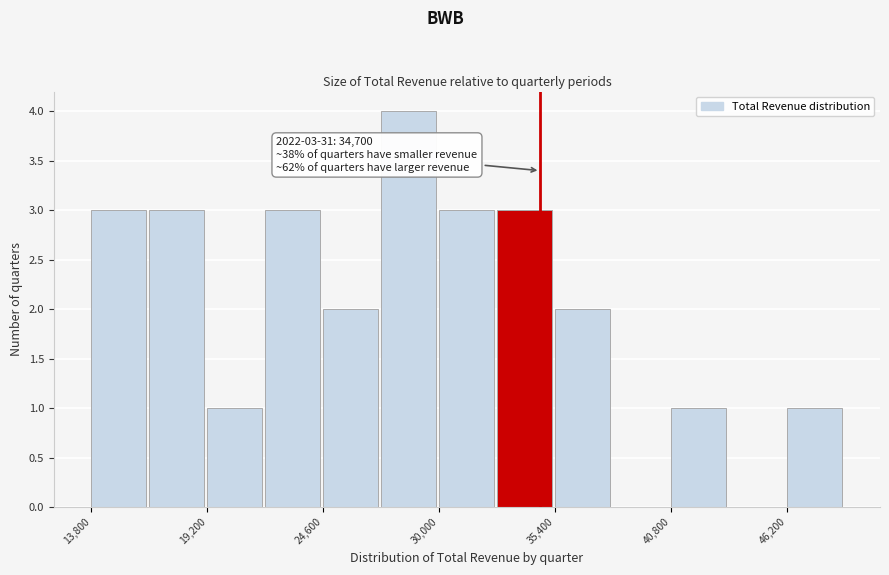

Read against the x-axis, roughly where is the centre of the tallest bar?

29000